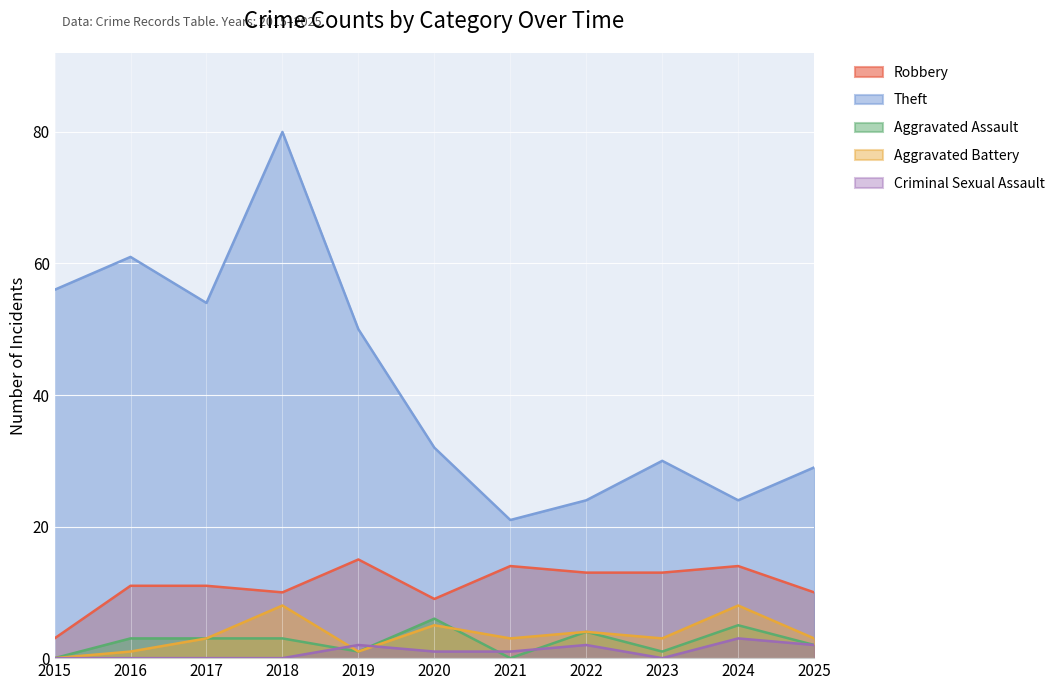

Rank the categories by Aggravated Battery value from lowest to highest.

2015, 2016, 2019, 2017, 2021, 2023, 2025, 2022, 2020, 2018, 2024